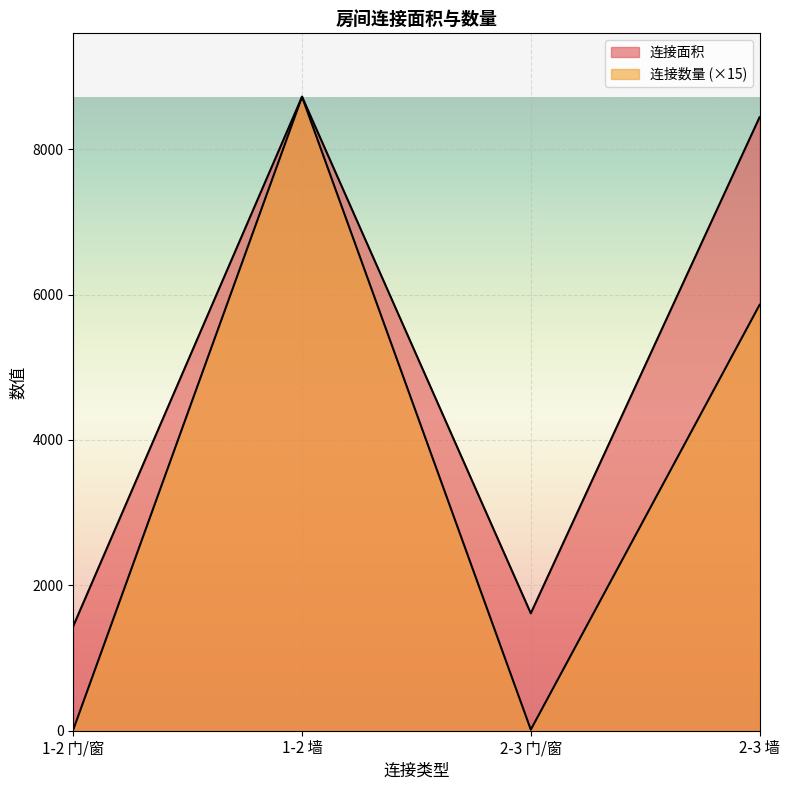

What are all the series names shown in the legend?

连接面积, 连接数量